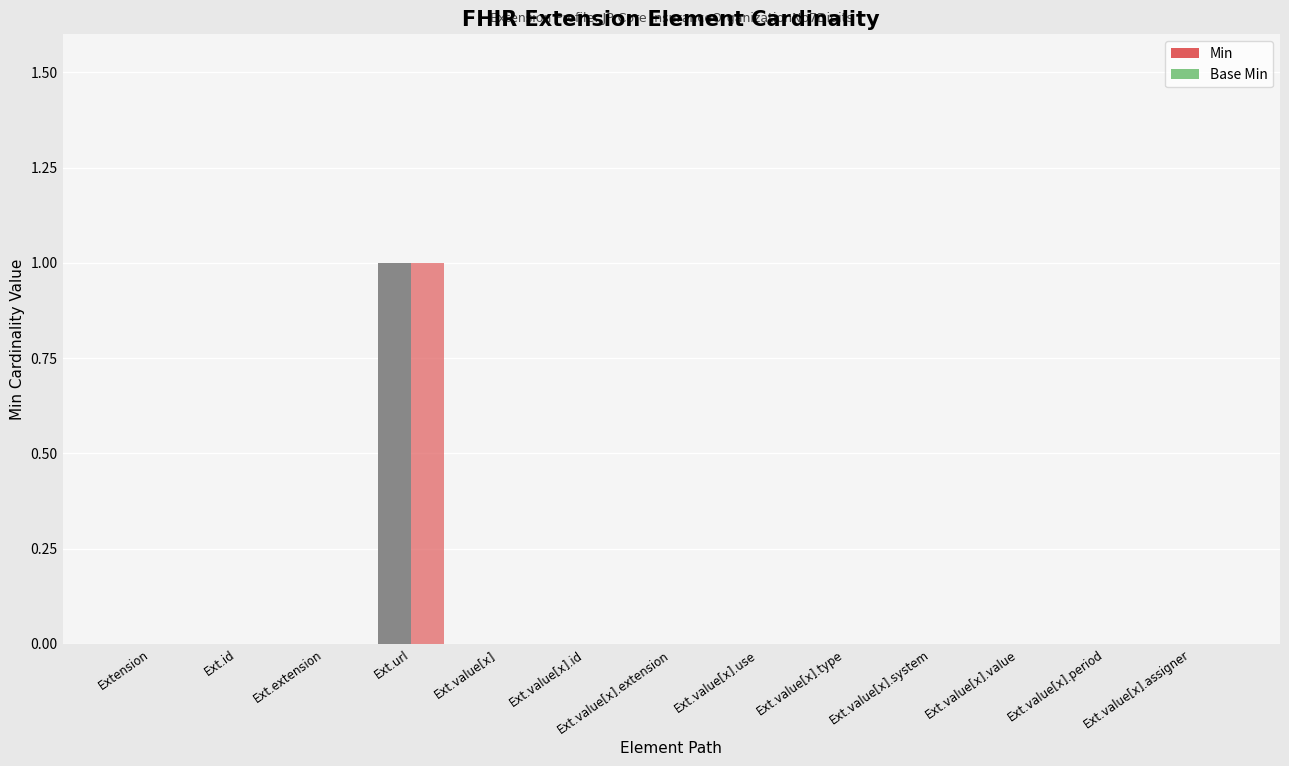

Rank the categories by Base Min value from highest to lowest.

Ext.url, Extension, Ext.id, Ext.extension, Ext.value[x], Ext.value[x].id, Ext.value[x].extension, Ext.value[x].use, Ext.value[x].type, Ext.value[x].system, Ext.value[x].value, Ext.value[x].period, Ext.value[x].assigner